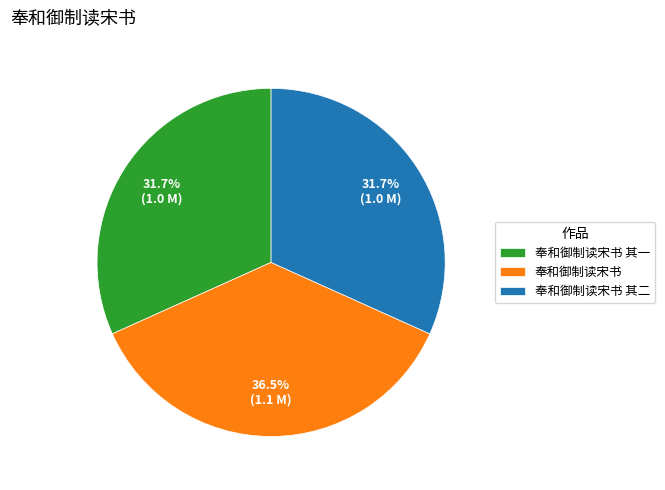

Do 奉和御制读宋书 and 奉和御制读宋书 其一 together represent more than half of the pie?

Yes